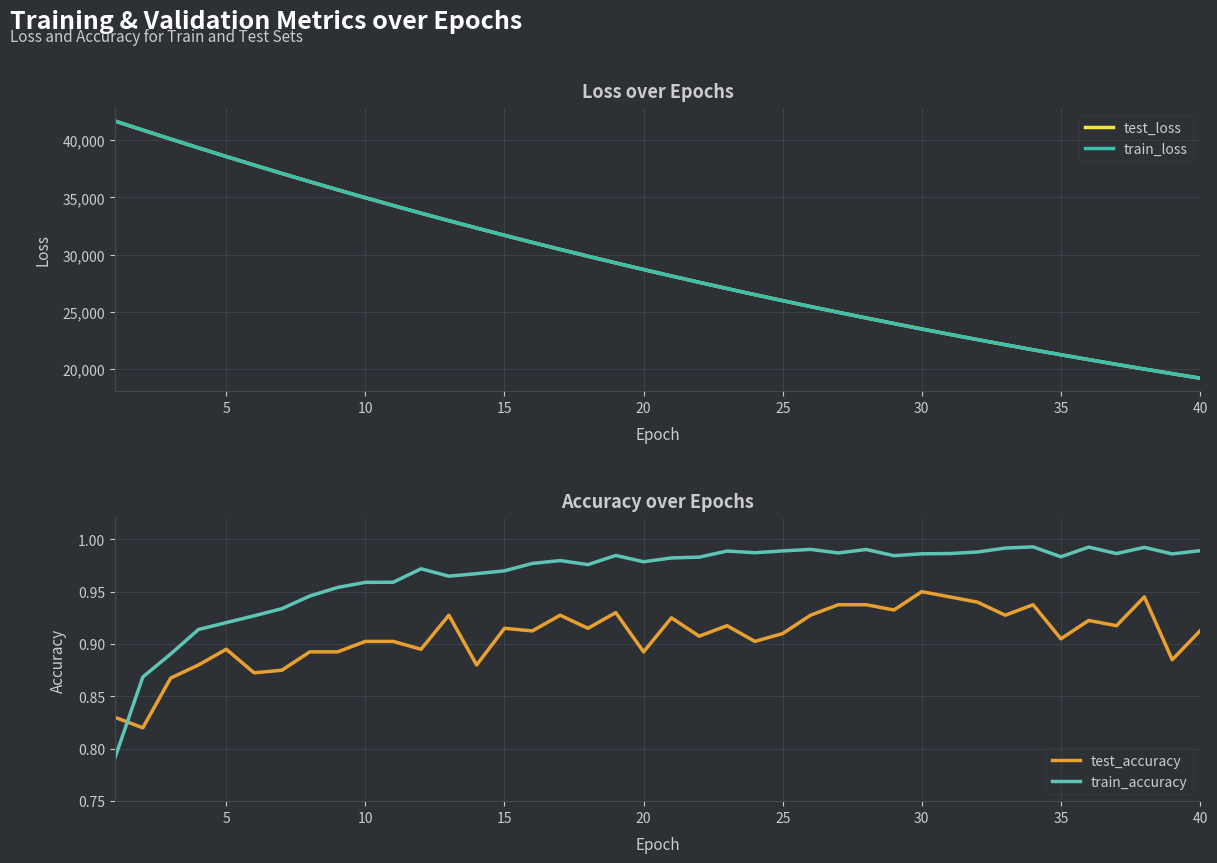

What is the value of the test_accuracy point at the 34th from the left?

0.9